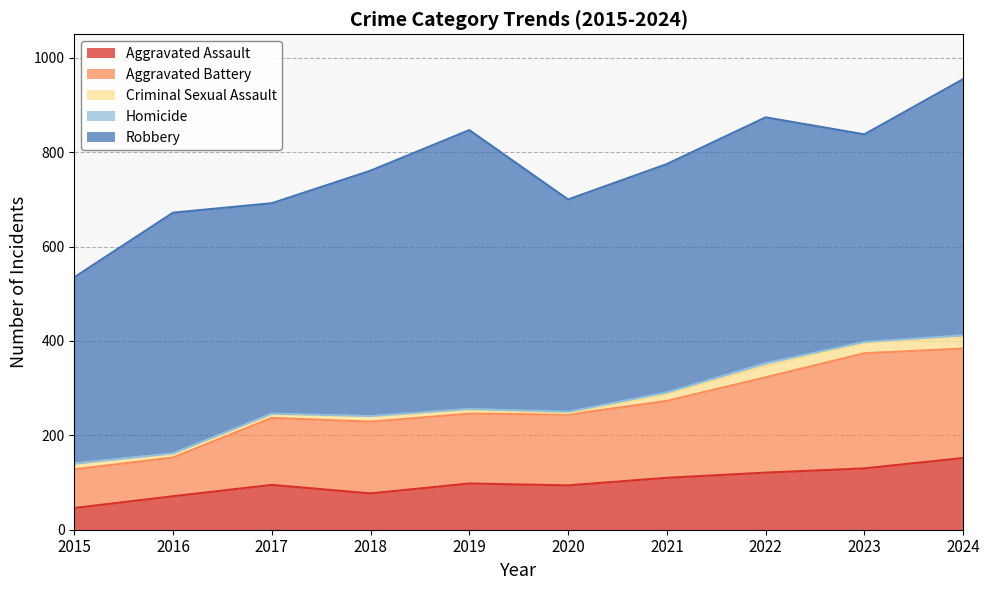

At which category does Criminal Sexual Assault reach its first local valley?

2020